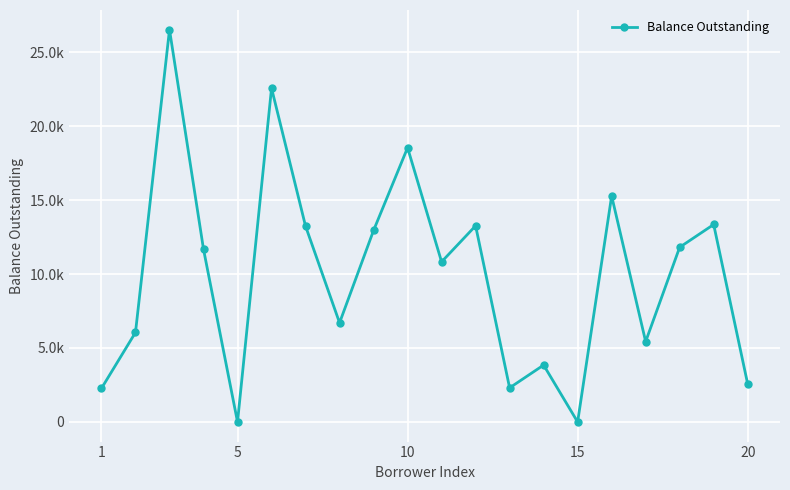

What is the difference between the second highest and minimum values?

22560.0